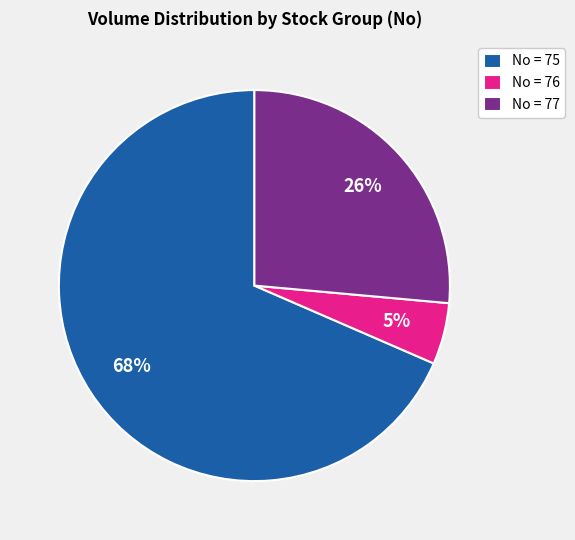

To the nearest percent, what is the difference between the No = 76 and No = 77 slice percentages?

21%